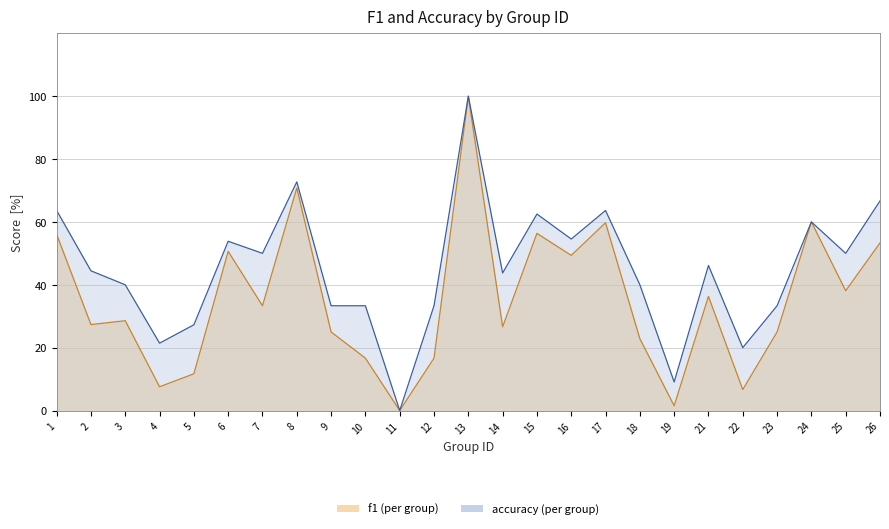

At which category is the sum across all series the highest?

13